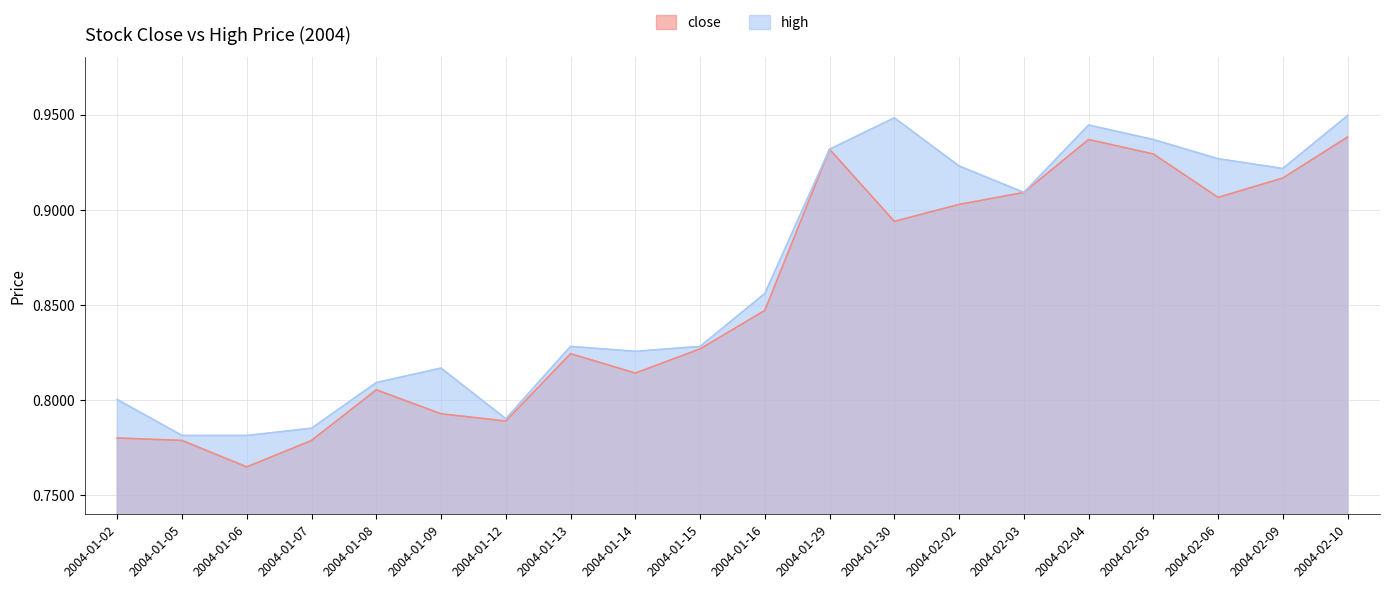

Is it true that high equals 0.9 at 2004-02-10?

True